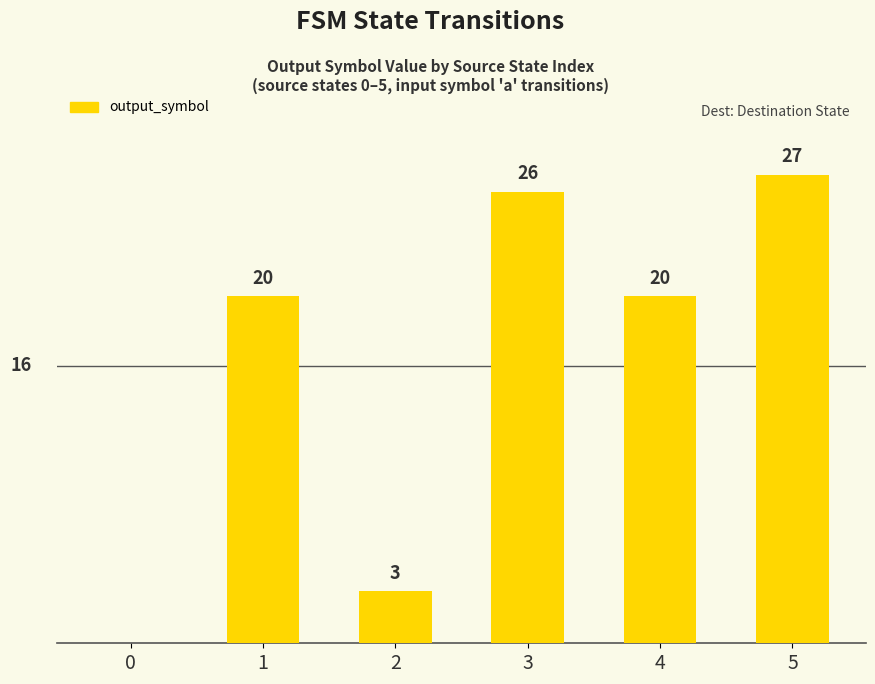

The value at 4 is 36. True or false?

False